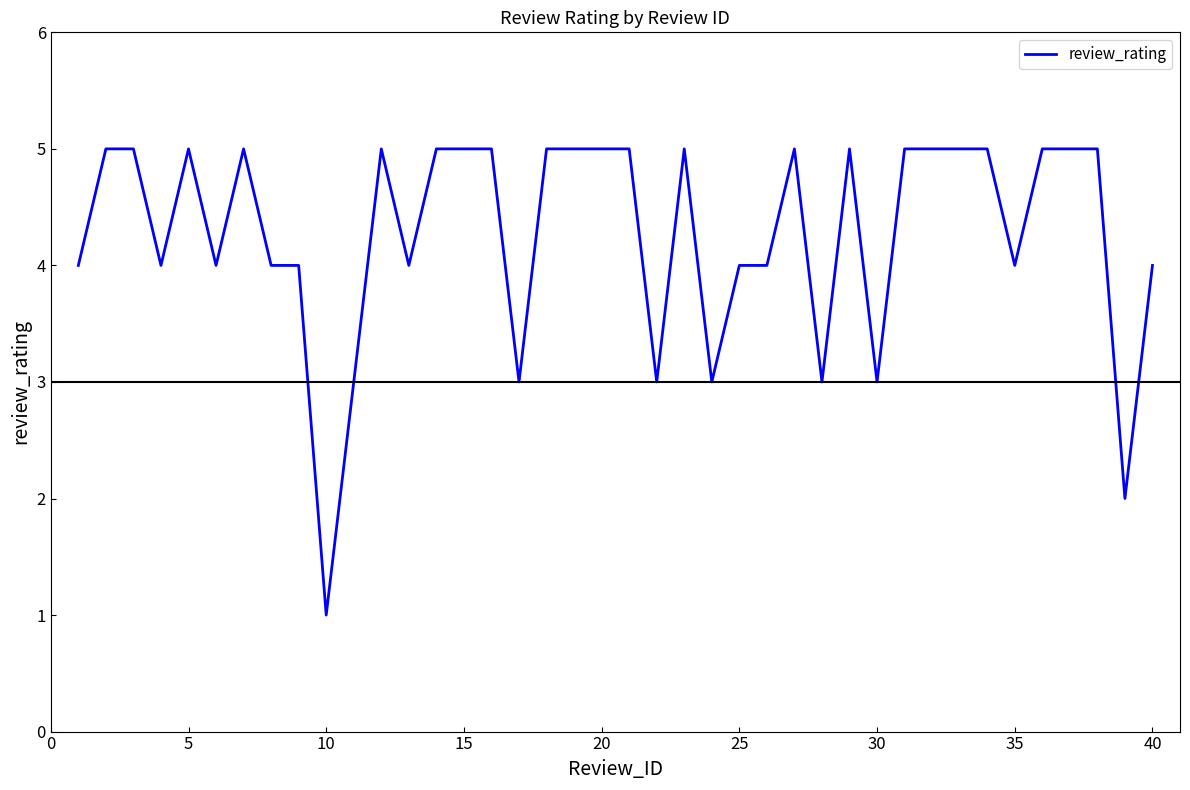

What is the difference between the maximum and minimum values?

4